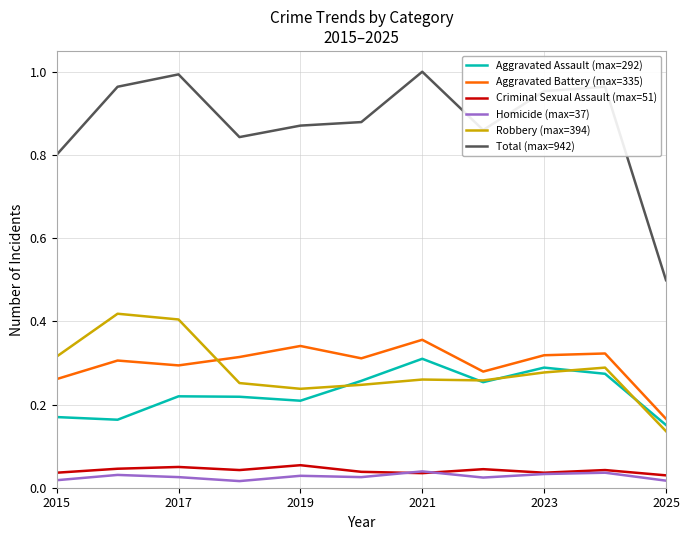

What are all the series names shown in the legend?

Aggravated Assault (max=292), Aggravated Battery (max=335), Criminal Sexual Assault (max=51), Homicide (max=37), Robbery (max=394), Total (max=942)